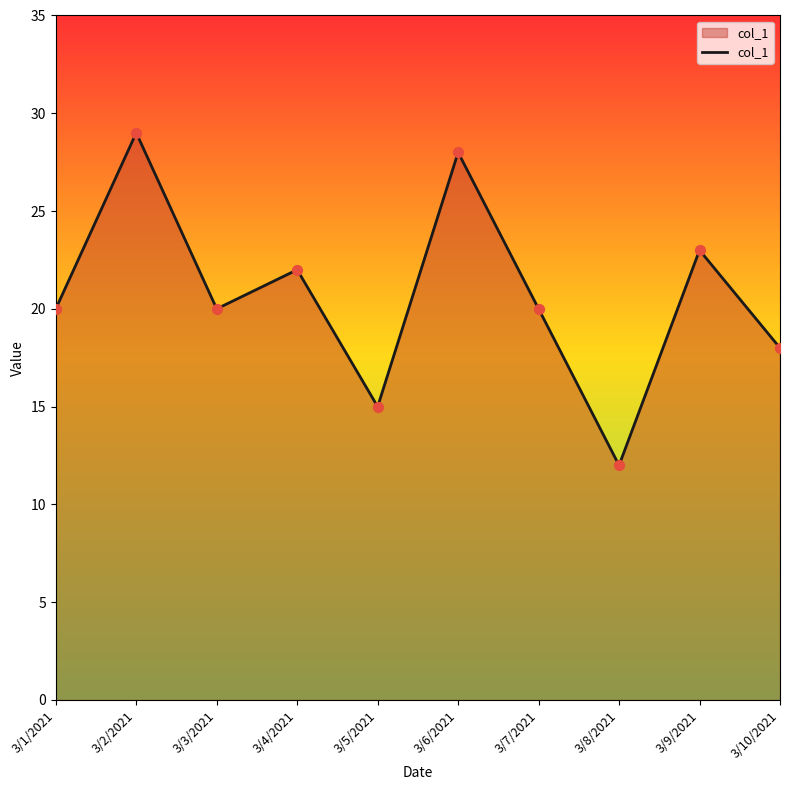

What is the ratio of the value at 3/1/2021 to the value at 3/9/2021?

0.9